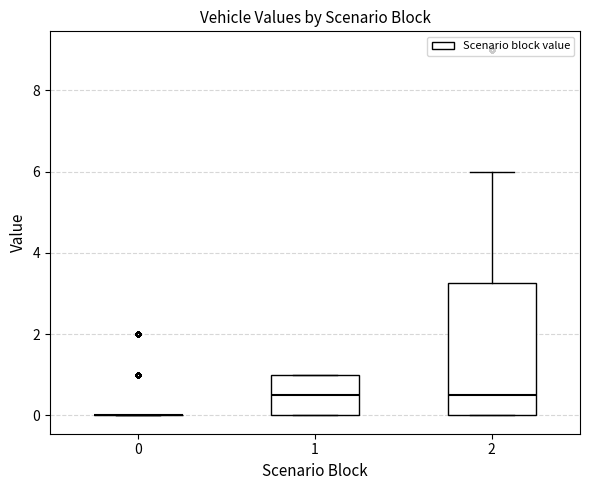

Reading left to right, transcribe this box plot: for each box, give where its median line is, the range the box spans, and where its two whiskers end, as read against the y-axis. The values are not printed on the chart, so give them approximately, as read against the axis.

0: box collapsed to a line at 0.0, whiskers 0.0 to 0.0
1: median 0.6, box 0.0 to 1.0, whiskers 0.0 to 1.0
2: median 0.6, box 0.0 to 3.2, whiskers 0.0 to 6.0